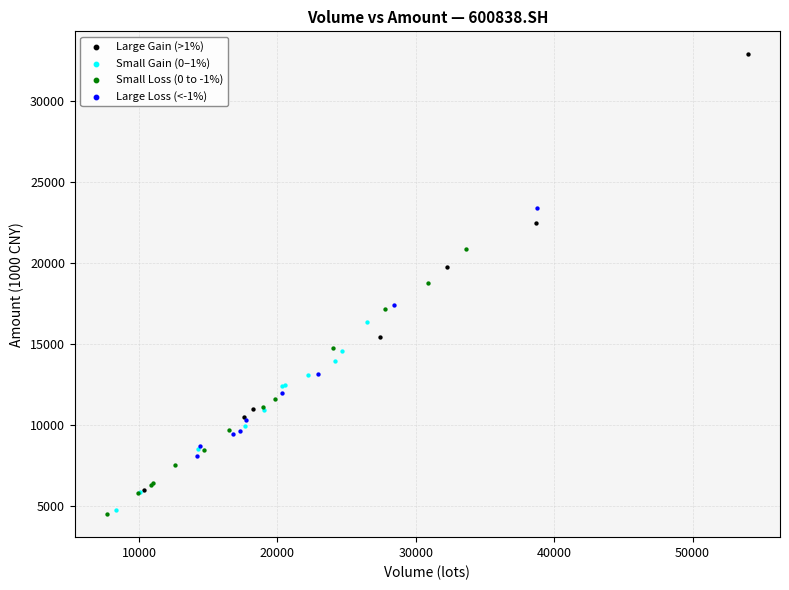

Which series has the largest Y range (max minus min)?

Large Gain (>1%)